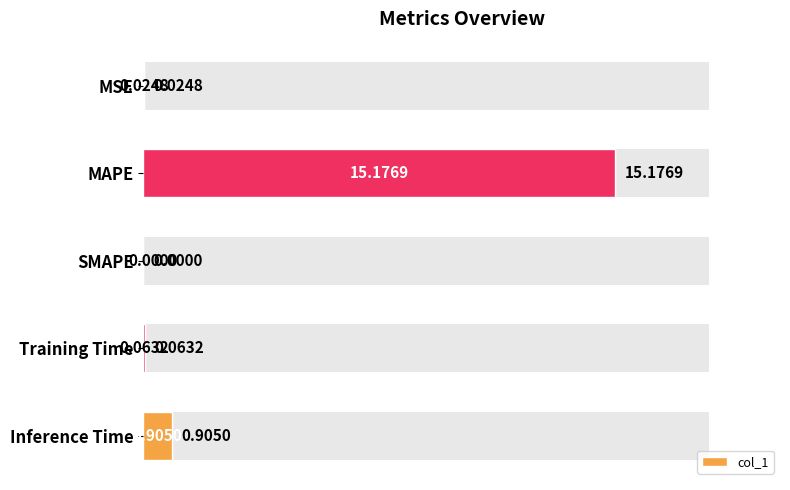

What is the difference between the maximum and minimum values?

15.2